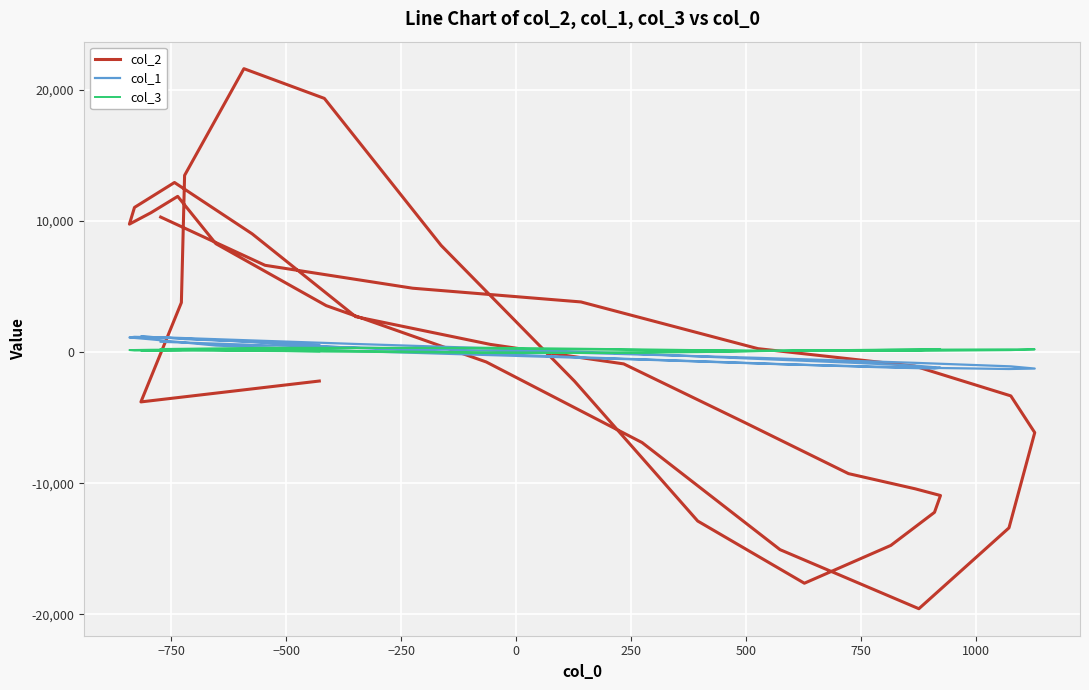

How many intersections are there between col_1 and col_2?

5